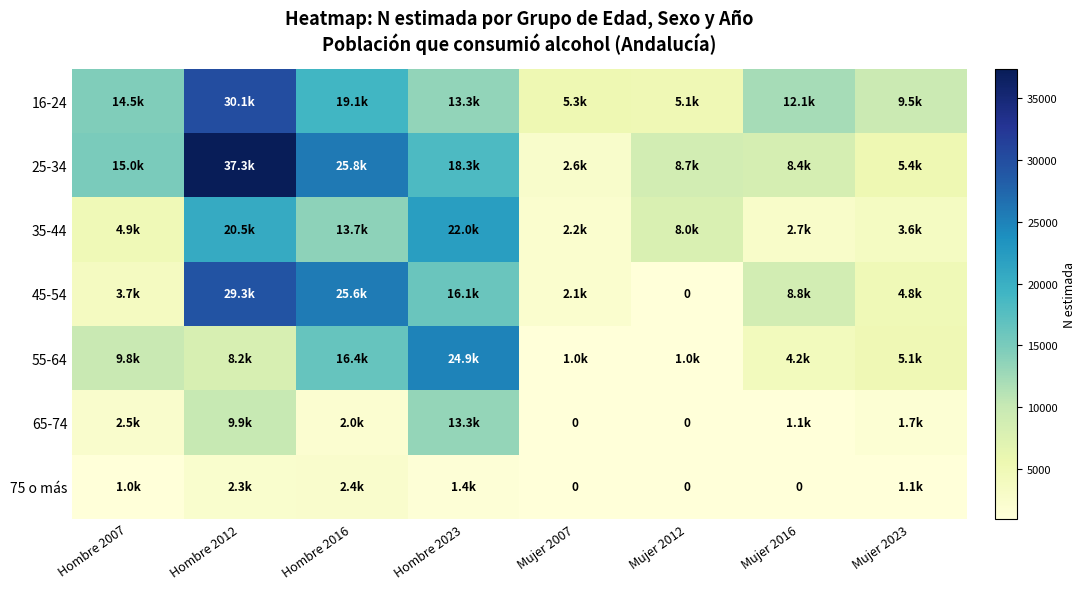

Which series has the widest spread of values?

25-34